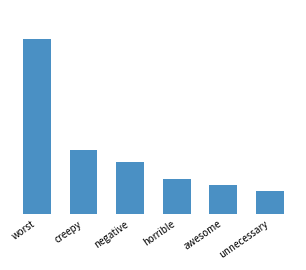

What is the sum of the values at awesome and worst?

35